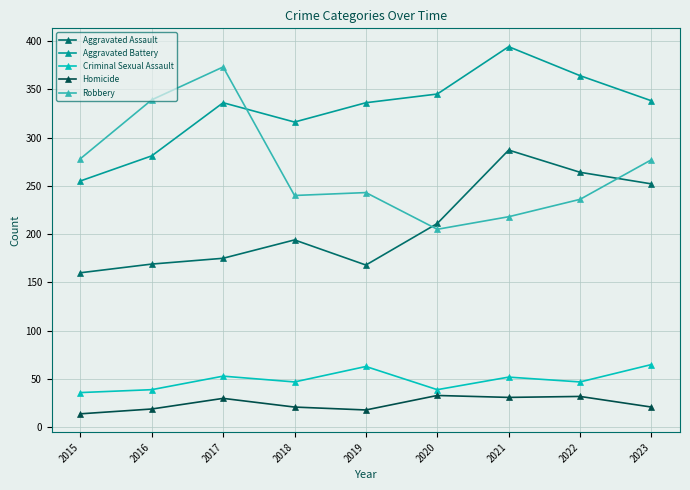

At how many categories does at least one series exceed 136?

9